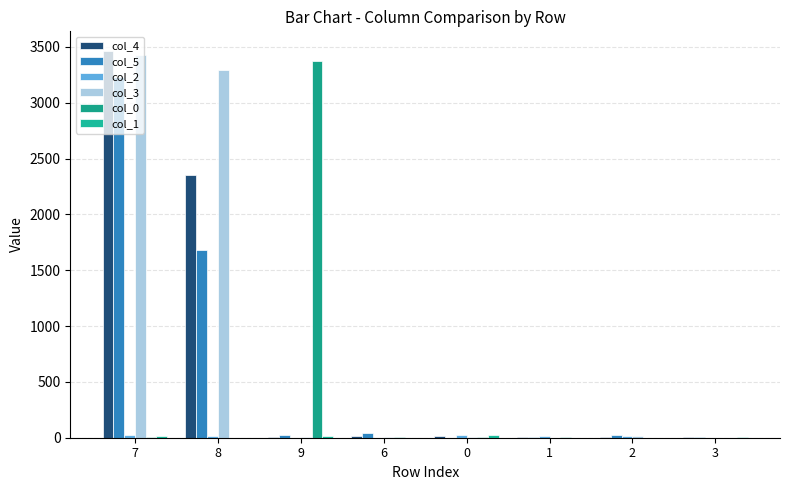

Reading left to right, extract all data points from this chart.

col_4: 3466	2354	8	13	11	4	2	7
col_5: 3229	1685	24	40	0	6	22	6
col_2: 25	19	0	0	25	18	16	0
col_3: 3431	3290	2	6	6	0	11	0
col_0: 6	0	3377	6	3	8	0	0
col_1: 17	0	19	0	20	0	0	2